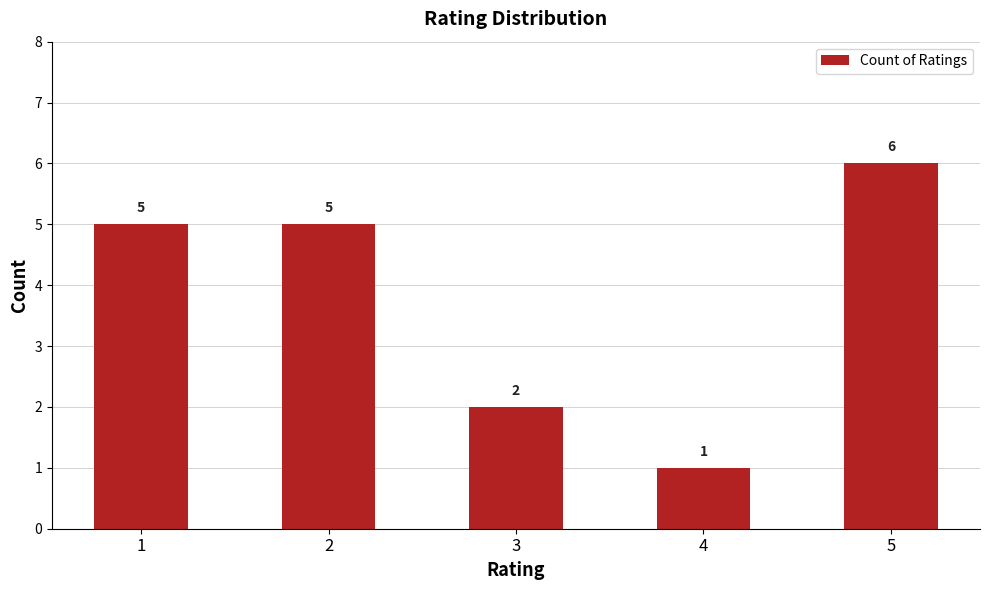

How many data points are less than 5?

2